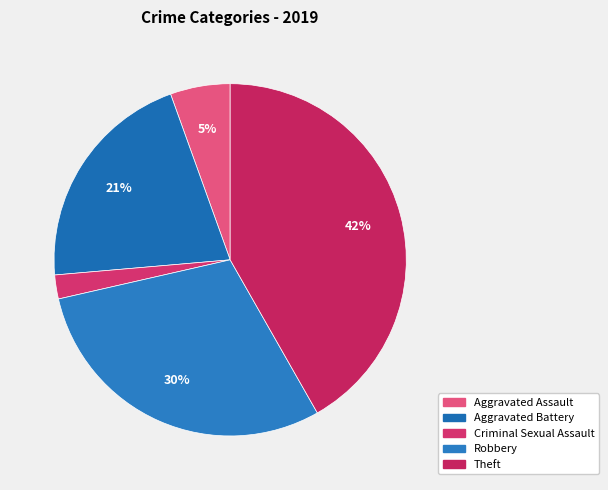

To the nearest percent, what portion does Aggravated Battery represent?

21%